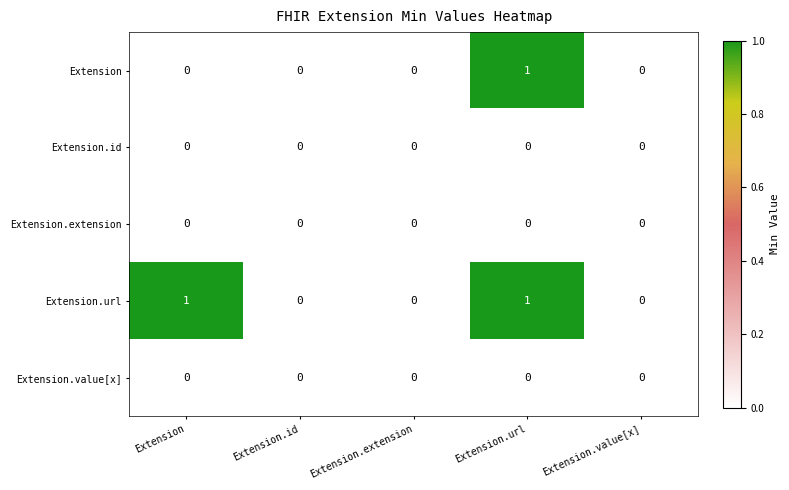

Reading left to right, extract all data points from this chart.

Extension: 0	0	0	1	0
Extension.id: 0	0	0	0	0
Extension.extension: 0	0	0	0	0
Extension.url: 1	0	0	1	0
Extension.value[x]: 0	0	0	0	0